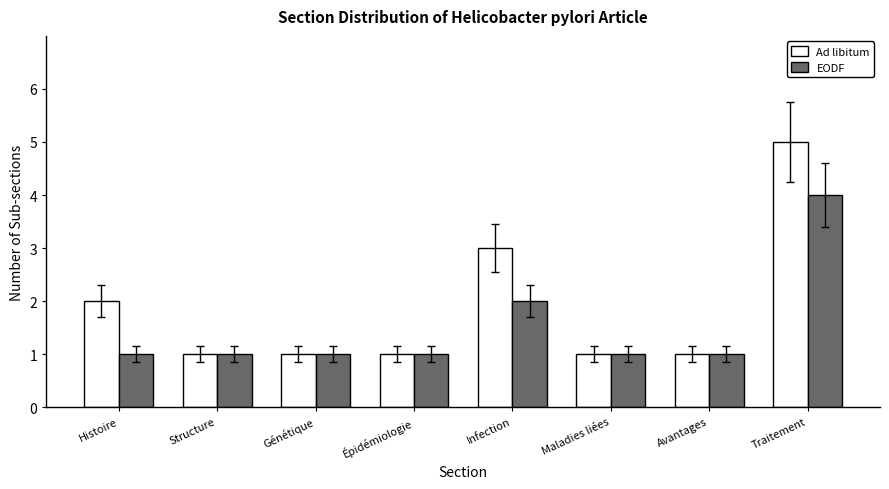

Reading right to left, what are all the values shown in this chart?

Ad libitum: 5	1	1	3	1	1	1	2
EODF: 4	1	1	2	1	1	1	1